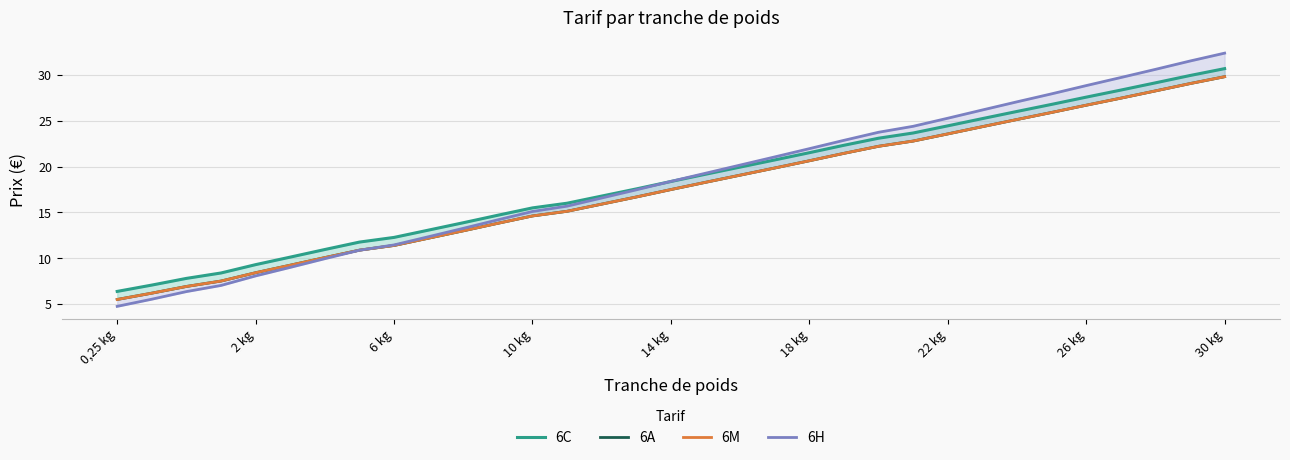

What are all the series names shown in the legend?

6C, 6A, 6M, 6H